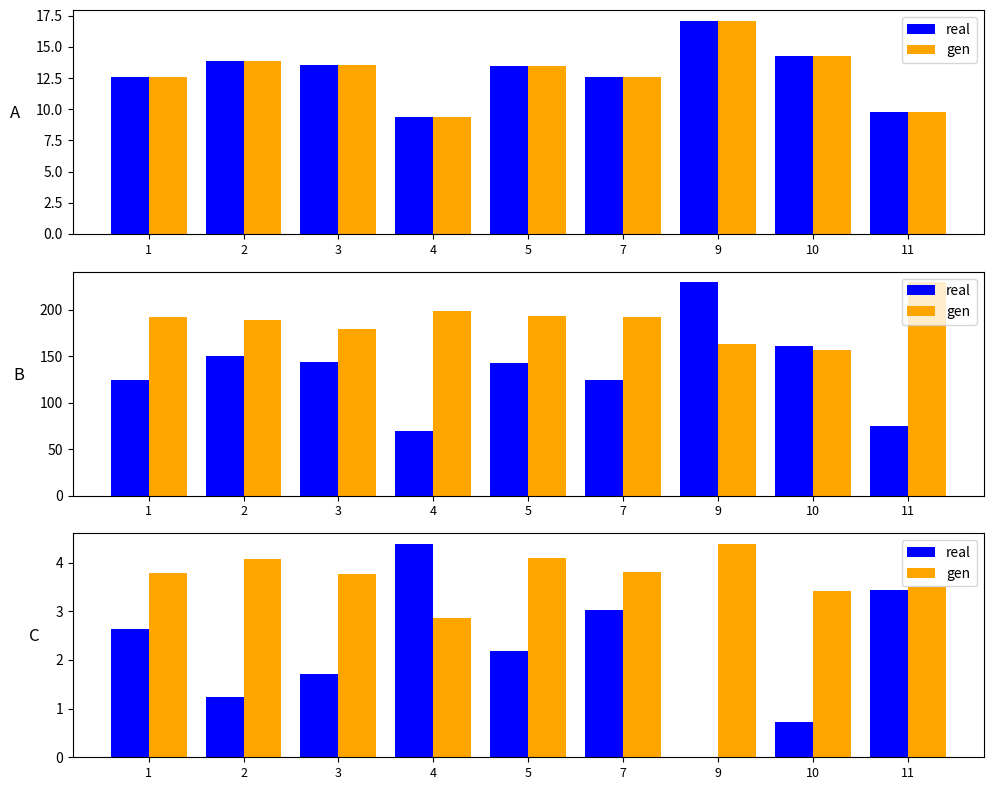

Which series has the largest total across all categories?

gen